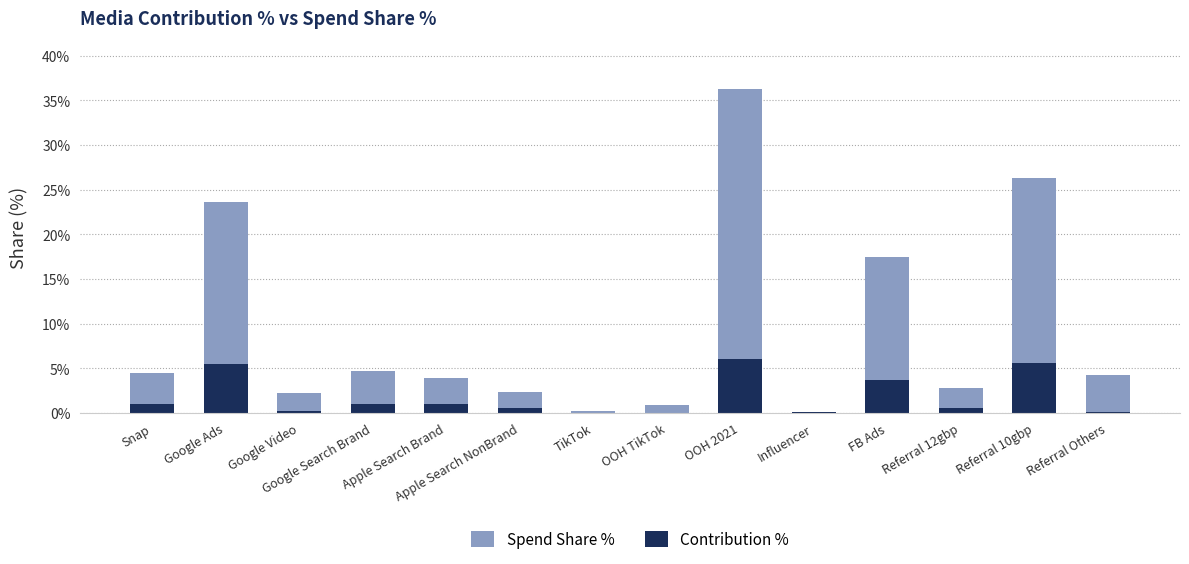

Read the Contribution % value at Referral 10gbp.

5.6